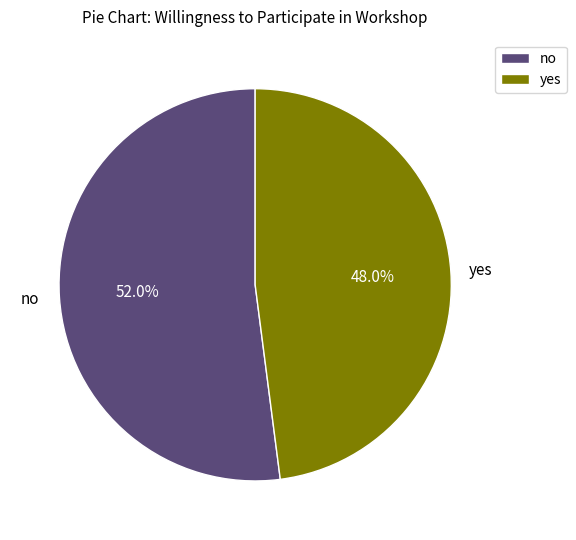

Is it true that no is 57% of the pie?

False